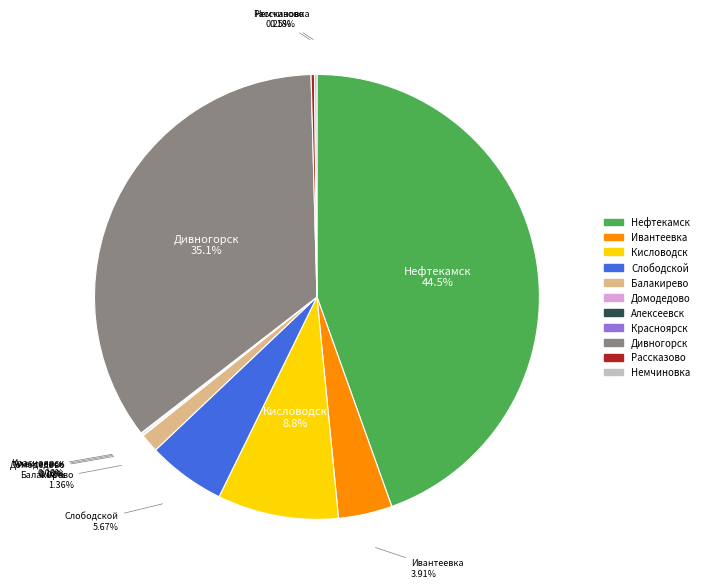

What is the largest slice in the pie chart?

Нефтекамск